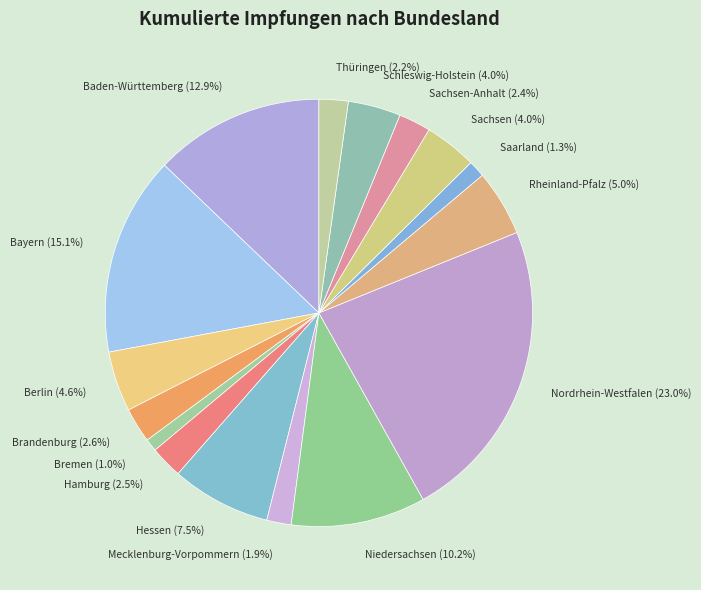

Does Saarland represent more than half of the total?

No